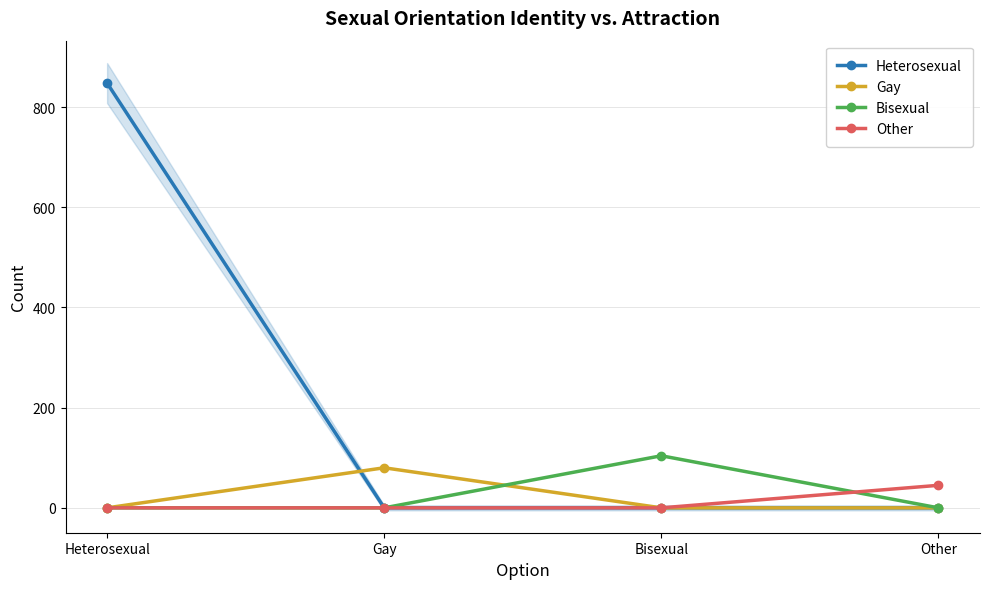

At which category is the sum across all series the highest?

Heterosexual